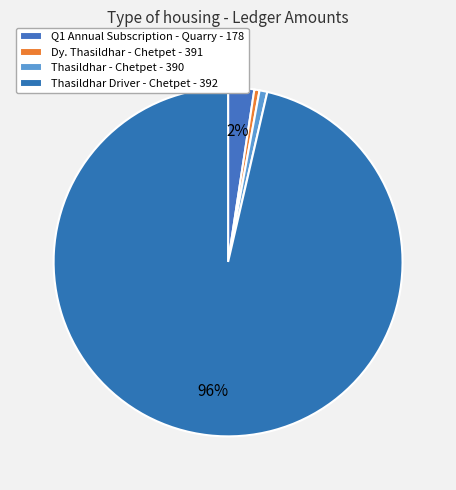

How many segments does this pie chart have?

4